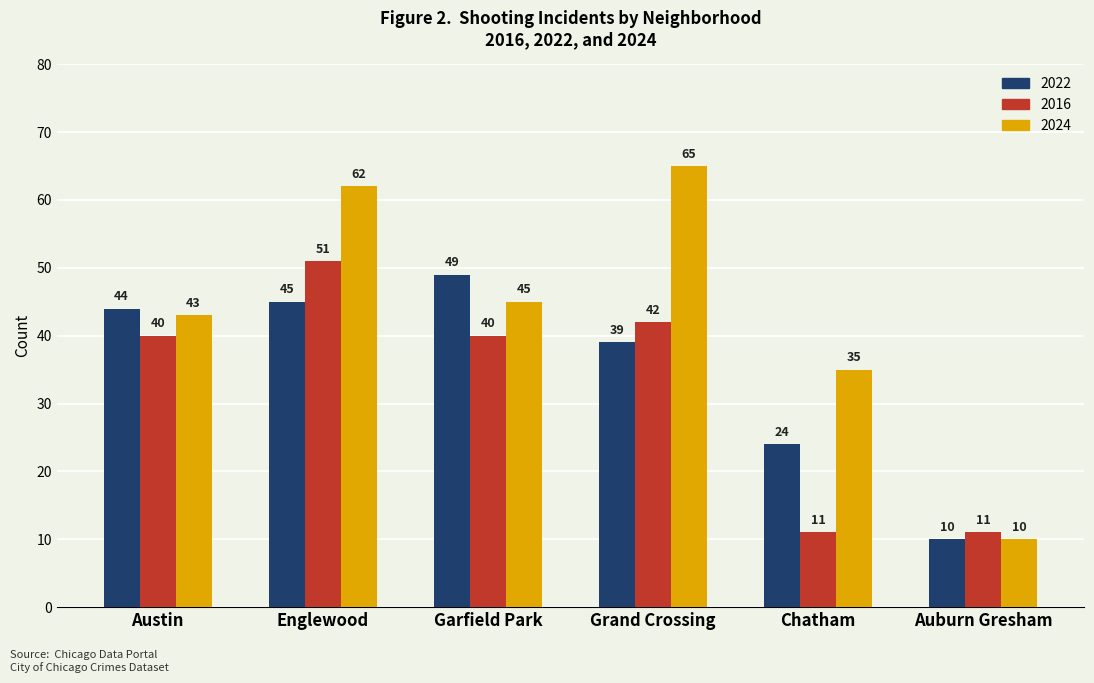

How many data points does each series have?

6